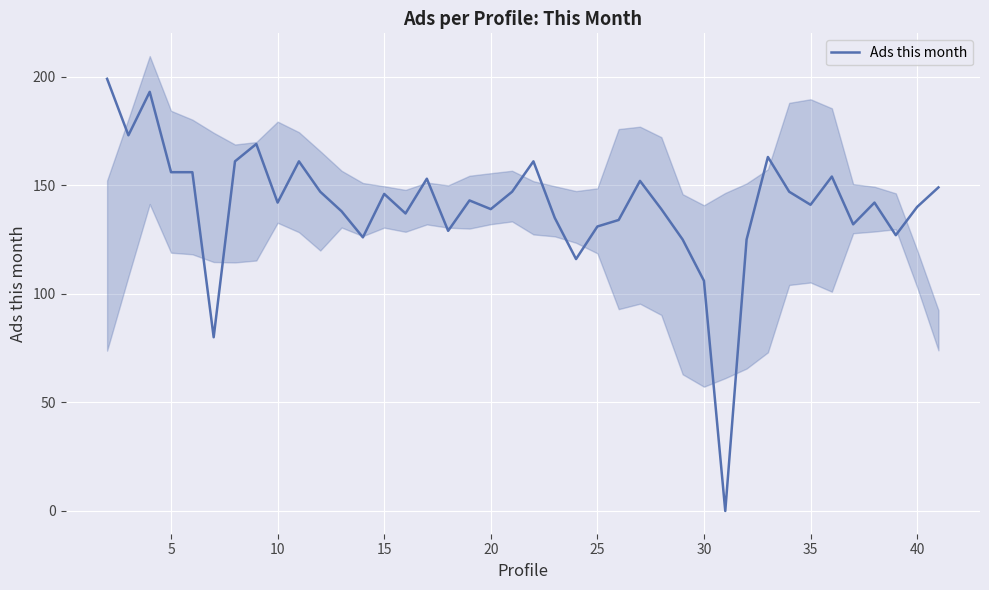

The Ads this month series shows 131 at 25. True or false?

True